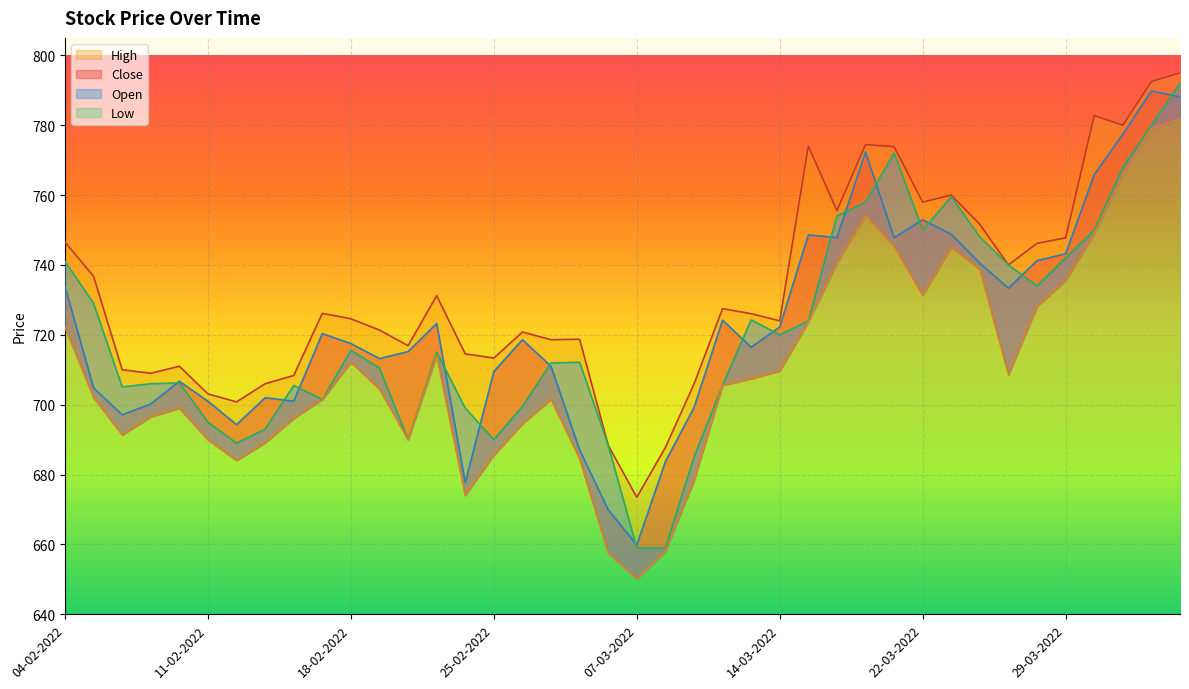

How many values in the Open series are below 715?

20